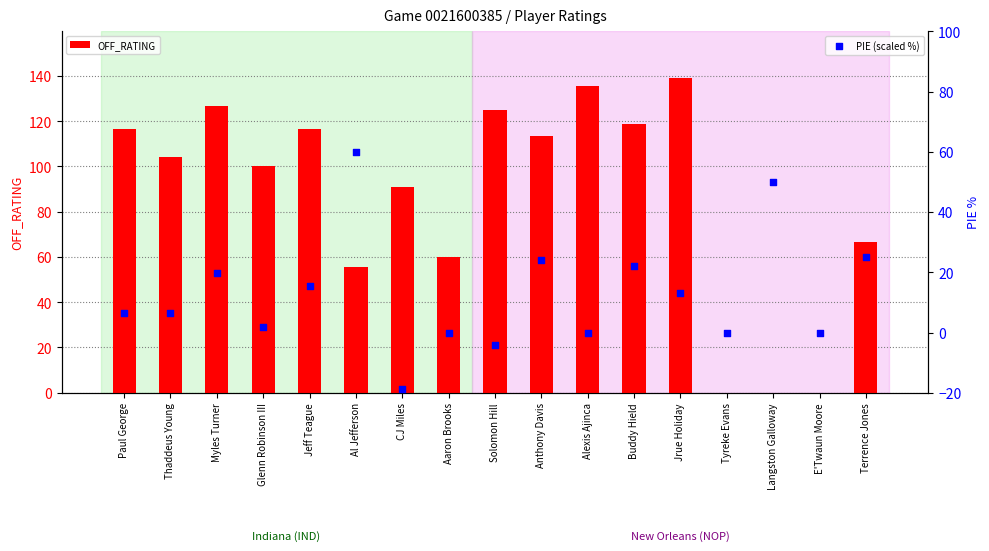

At which category is the sum across all series the highest?

Jrue Holiday